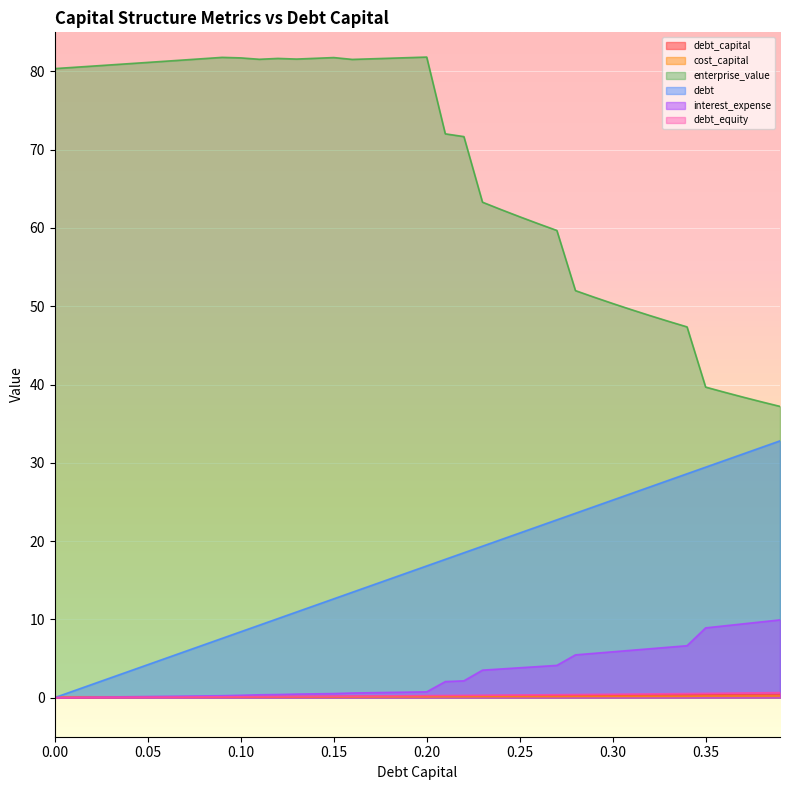

How many distinct data groups are displayed?

6